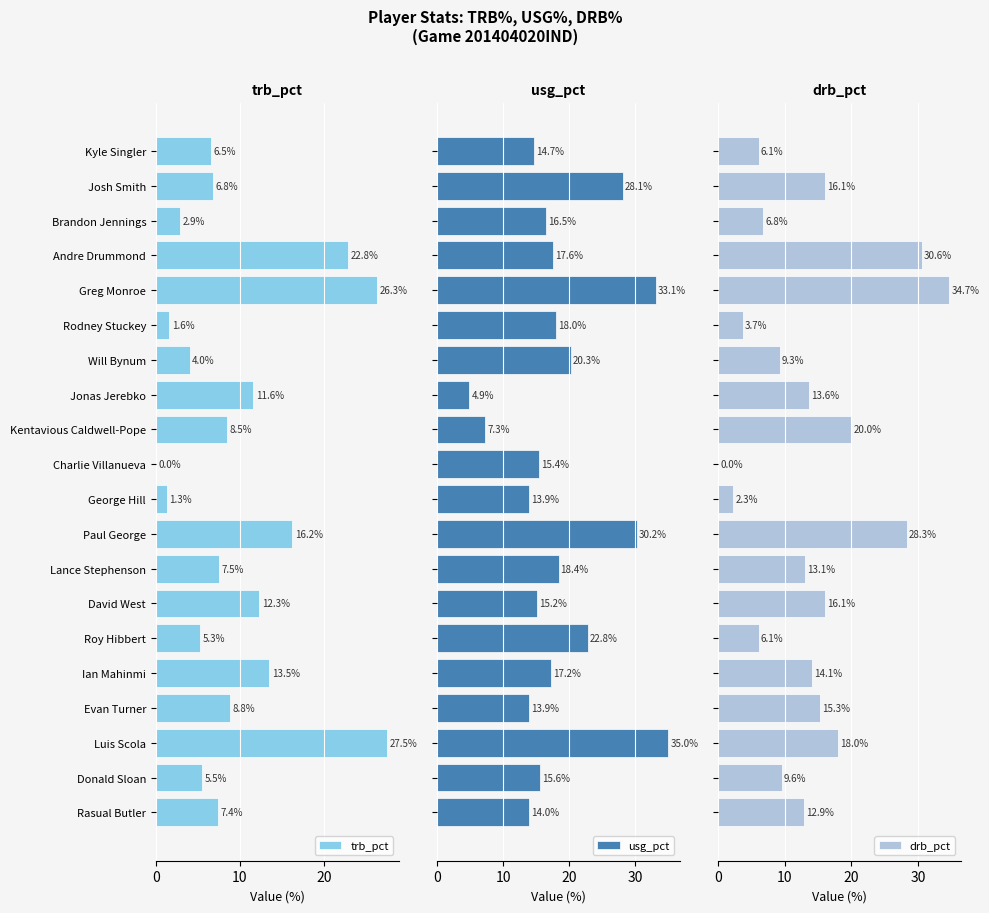

At how many categories does at least one series exceed 6?

20